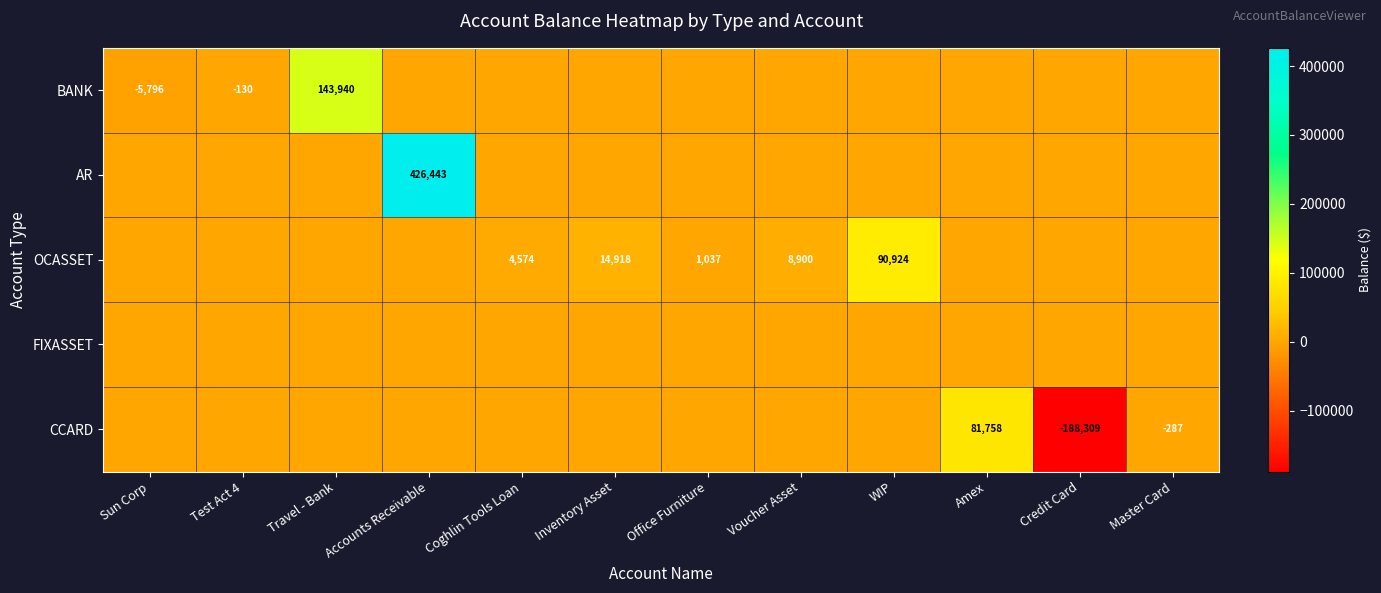

What is the difference between the highest and lowest values at Travel - Bank?

143940